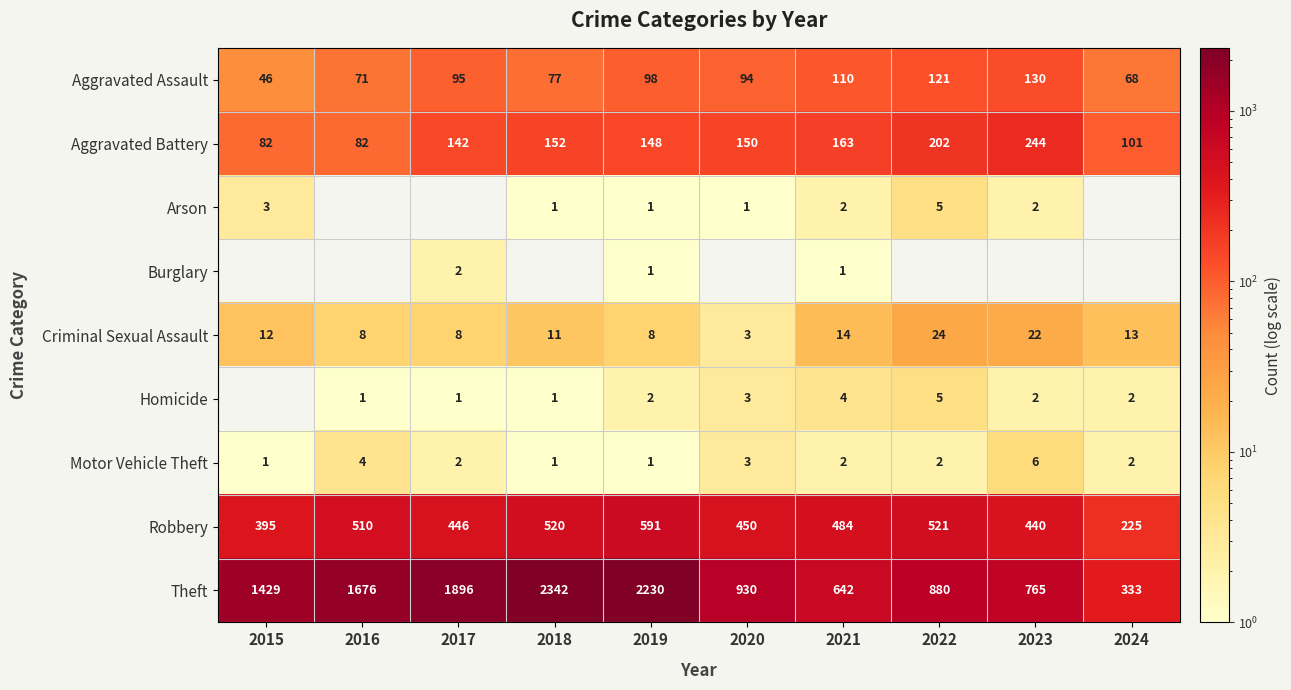

What is the lowest value of the Aggravated Battery series?

82